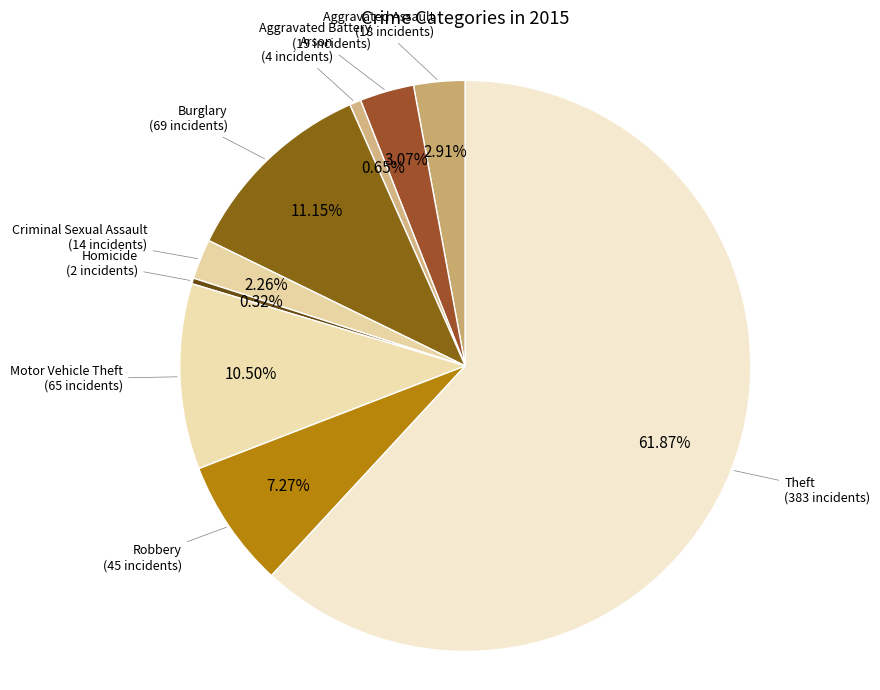

Is the sum of Arson and Burglary greater than half?

No